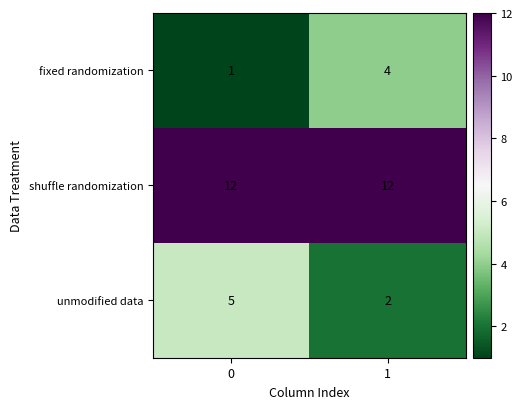

At 0, list the series in order from largest to smallest.

shuffle randomization, unmodified data, fixed randomization